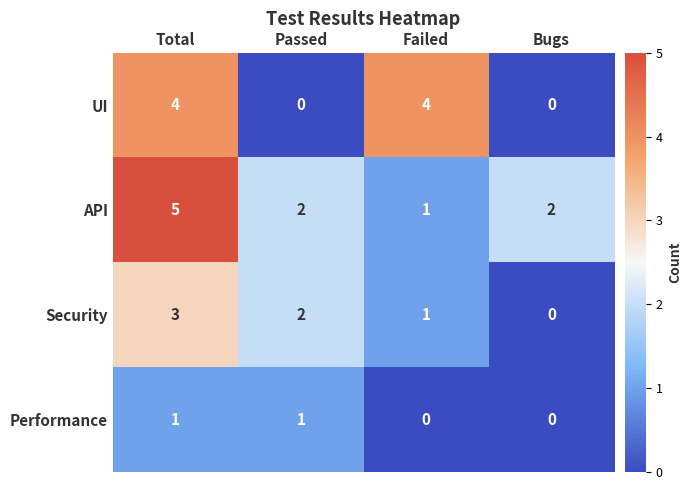

Rank the categories by UI value from highest to lowest.

Total, Failed, Passed, Bugs